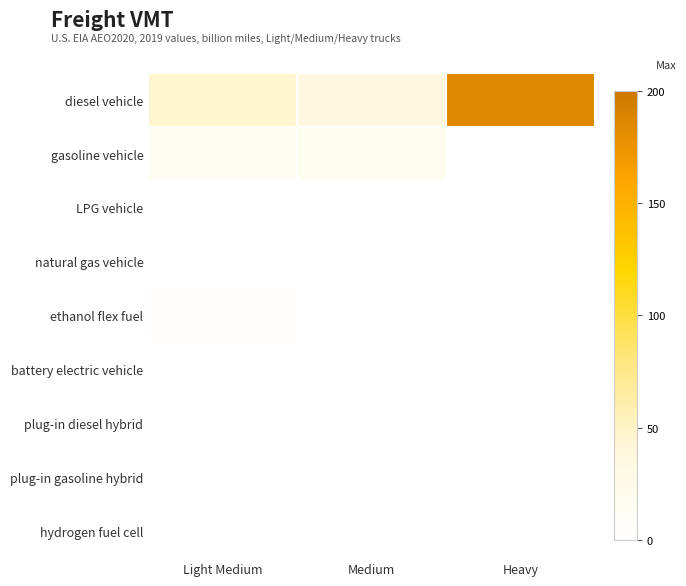

Reading right to left, extract all data points from this chart.

diesel vehicle: Heavy=185.1	Medium=37.4	Light Medium=45.3
gasoline vehicle: Heavy=0.0	Medium=16.6	Light Medium=13.0
LPG vehicle: Heavy=0.0	Medium=0.1	Light Medium=0.0
natural gas vehicle: Heavy=0.0	Medium=0.1	Light Medium=0.0
ethanol flex fuel: Heavy=0.0	Medium=0.5	Light Medium=3.8
battery electric vehicle: Heavy=0.0	Medium=0.0	Light Medium=0.0
plug-in diesel hybrid: Heavy=0.0	Medium=0.0	Light Medium=0.0
plug-in gasoline hybrid: Heavy=0.0	Medium=0.0	Light Medium=0.0
hydrogen fuel cell: Heavy=0.0	Medium=0.0	Light Medium=0.0